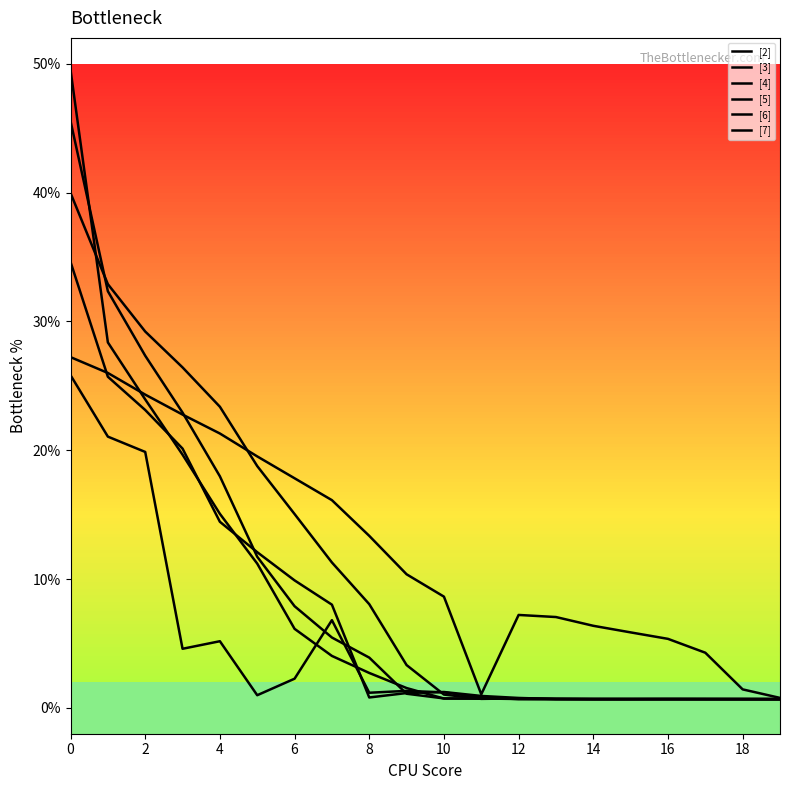

How many values in the [7] series are below 1?

10